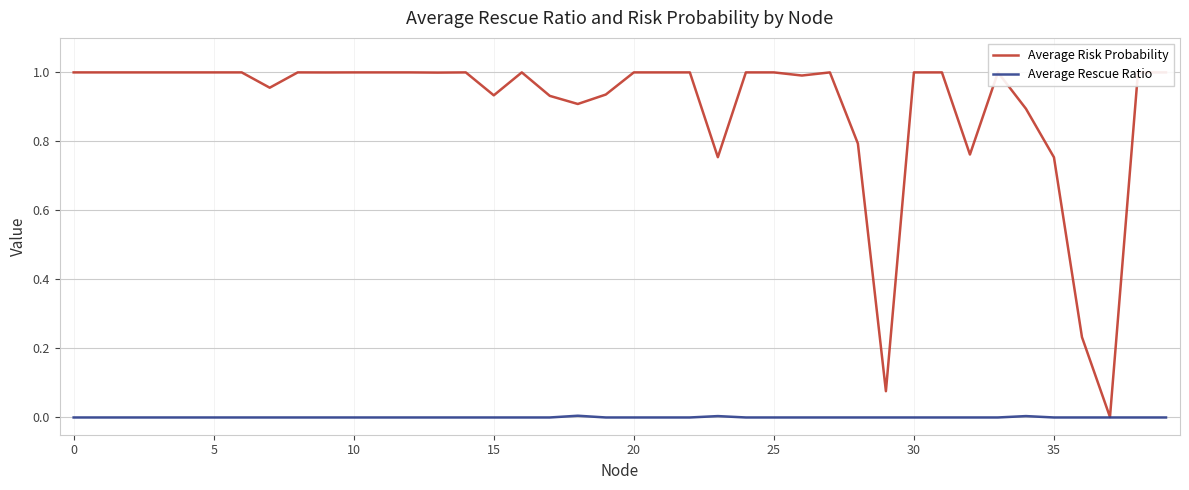

List the series in order of their peak value, lowest first.

Average Rescue Ratio, Average Risk Probability